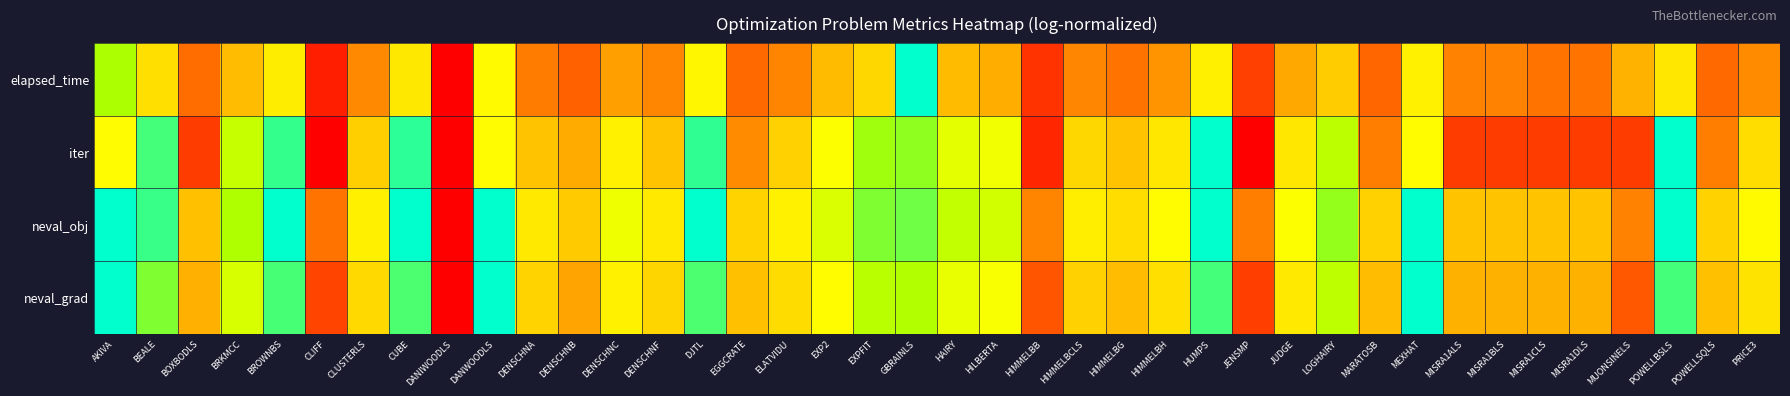

Reading left to right, list all the values displayed in this chart.

elapsed_time: AKIVA=0.8	BEALE=0.6	BOXBODLS=0.3	BRKMCC=0.5	BROWNBS=0.6	CLIFF=0.1	CLUSTERLS=0.3	CUBE=0.6	DANIWOODLS=0.0	DANWOODLS=0.6	DENSCHNA=0.3	DENSCHNB=0.2	DENSCHNC=0.4	DENSCHNF=0.3	DJTL=0.6	EGGCRATE=0.3	ELATVIDU=0.3	EXP2=0.5	EXPFIT=0.5	GBRAINLS=1.0	HAIRY=0.5	HILBERTA=0.4	HIMMELBB=0.1	HIMMELBCLS=0.3	HIMMELBG=0.3	HIMMELBH=0.4	HUMPS=0.6	JENSMP=0.2	JUDGE=0.4	LOGHAIRY=0.5	MARATOSB=0.3	MEXHAT=0.6	MISRA1ALS=0.3	MISRA1BLS=0.3	MISRA1CLS=0.3	MISRA1DLS=0.3	MUONSINELS=0.4	POWELLBSLS=0.6	POWELLSQLS=0.3	PRICE3=0.3
iter: AKIVA=0.7	BEALE=0.9	BOXBODLS=0.1	BRKMCC=0.8	BROWNBS=0.9	CLIFF=0.0	CLUSTERLS=0.5	CUBE=1.0	DANIWOODLS=0.0	DANWOODLS=0.7	DENSCHNA=0.5	DENSCHNB=0.4	DENSCHNC=0.6	DENSCHNF=0.5	DJTL=0.9	EGGCRATE=0.3	ELATVIDU=0.5	EXP2=0.7	EXPFIT=0.8	GBRAINLS=0.9	HAIRY=0.7	HILBERTA=0.7	HIMMELBB=0.1	HIMMELBCLS=0.5	HIMMELBG=0.5	HIMMELBH=0.6	HUMPS=1.0	JENSMP=0.0	JUDGE=0.6	LOGHAIRY=0.8	MARATOSB=0.3	MEXHAT=0.7	MISRA1ALS=0.1	MISRA1BLS=0.1	MISRA1CLS=0.1	MISRA1DLS=0.1	MUONSINELS=0.1	POWELLBSLS=1.0	POWELLSQLS=0.3	PRICE3=0.6
neval_obj: AKIVA=1.0	BEALE=0.9	BOXBODLS=0.5	BRKMCC=0.8	BROWNBS=1.0	CLIFF=0.3	CLUSTERLS=0.6	CUBE=1.0	DANIWOODLS=0.0	DANWOODLS=1.0	DENSCHNA=0.6	DENSCHNB=0.5	DENSCHNC=0.7	DENSCHNF=0.6	DJTL=1.0	EGGCRATE=0.5	ELATVIDU=0.6	EXP2=0.7	EXPFIT=0.9	GBRAINLS=0.9	HAIRY=0.8	HILBERTA=0.8	HIMMELBB=0.3	HIMMELBCLS=0.6	HIMMELBG=0.6	HIMMELBH=0.7	HUMPS=1.0	JENSMP=0.3	JUDGE=0.7	LOGHAIRY=0.9	MARATOSB=0.5	MEXHAT=1.0	MISRA1ALS=0.5	MISRA1BLS=0.5	MISRA1CLS=0.5	MISRA1DLS=0.5	MUONSINELS=0.3	POWELLBSLS=1.0	POWELLSQLS=0.5	PRICE3=0.7
neval_grad: AKIVA=1.0	BEALE=0.9	BOXBODLS=0.4	BRKMCC=0.7	BROWNBS=0.9	CLIFF=0.2	CLUSTERLS=0.5	CUBE=0.9	DANIWOODLS=0.0	DANWOODLS=1.0	DENSCHNA=0.5	DENSCHNB=0.4	DENSCHNC=0.6	DENSCHNF=0.5	DJTL=0.9	EGGCRATE=0.5	ELATVIDU=0.6	EXP2=0.7	EXPFIT=0.8	GBRAINLS=0.8	HAIRY=0.7	HILBERTA=0.7	HIMMELBB=0.2	HIMMELBCLS=0.5	HIMMELBG=0.5	HIMMELBH=0.6	HUMPS=0.9	JENSMP=0.2	JUDGE=0.6	LOGHAIRY=0.8	MARATOSB=0.5	MEXHAT=1.0	MISRA1ALS=0.4	MISRA1BLS=0.4	MISRA1CLS=0.4	MISRA1DLS=0.4	MUONSINELS=0.2	POWELLBSLS=0.9	POWELLSQLS=0.5	PRICE3=0.6